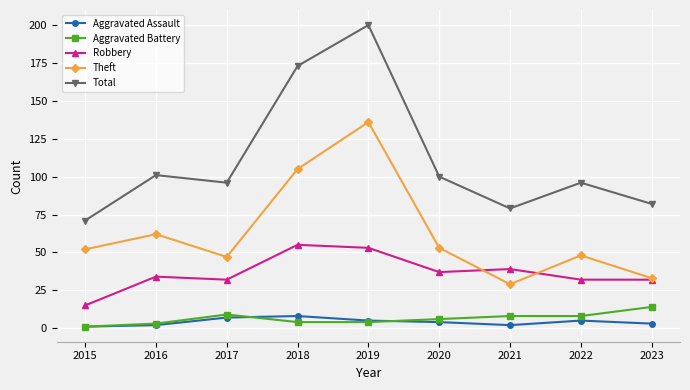

Which series has the largest range (max minus min)?

Total